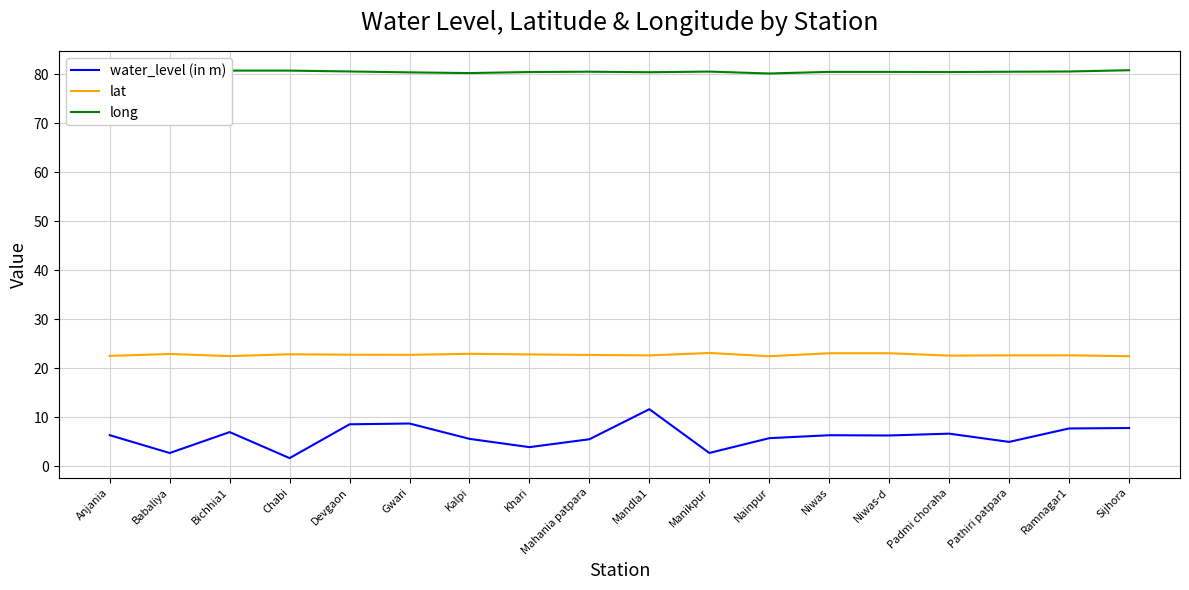

At how many categories does at least one series exceed 20?

18